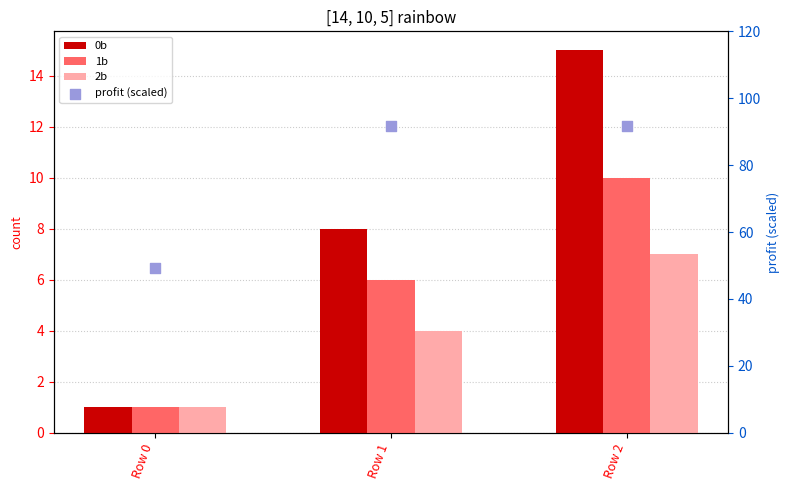

Which series has the largest total across all categories?

profit (scaled)